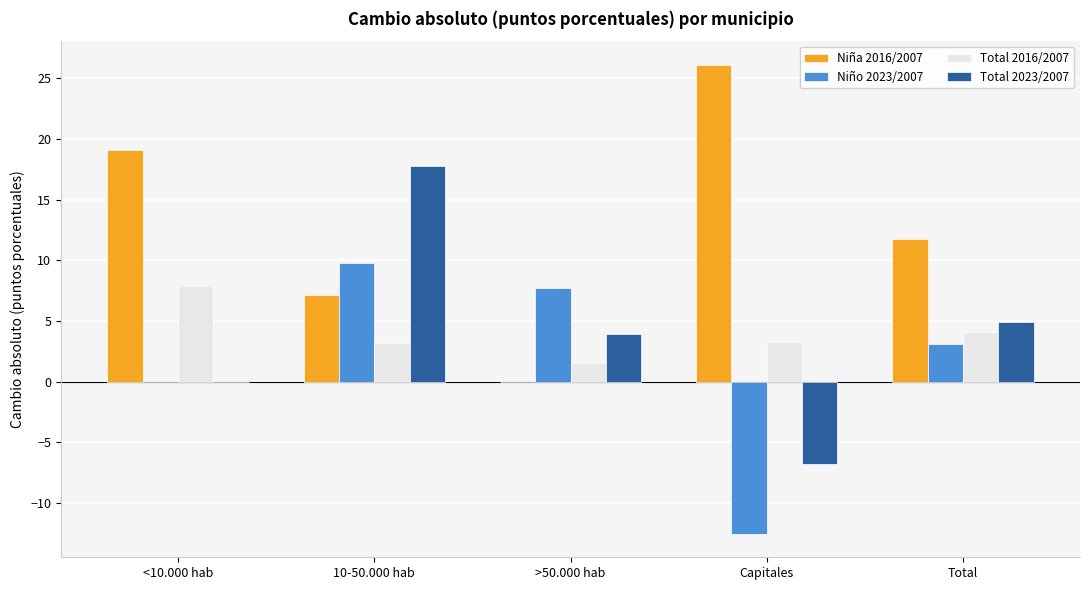

What is the sum of all Niño 2023/2007 values?

8.1